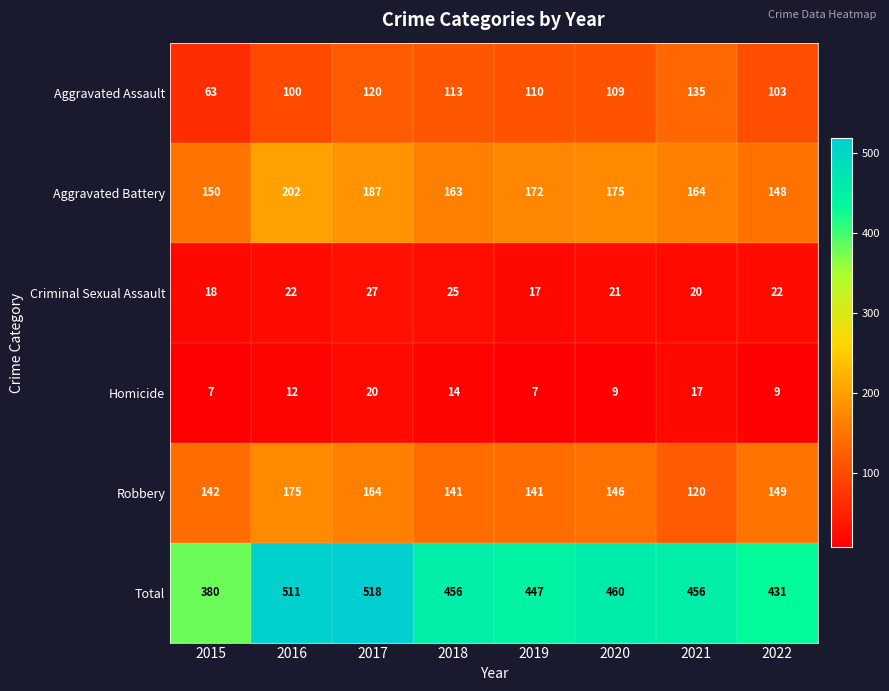

True or false: Aggravated Assault has a value of 120 at 2017.

True